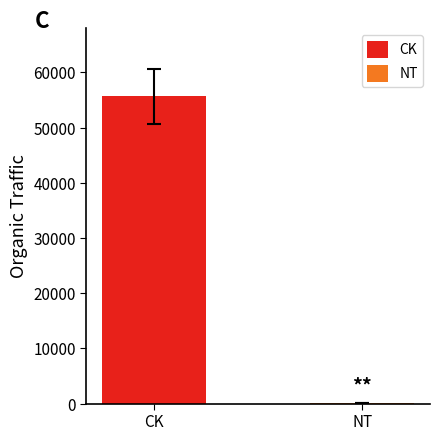

What is the highest value of the CK series?

55708